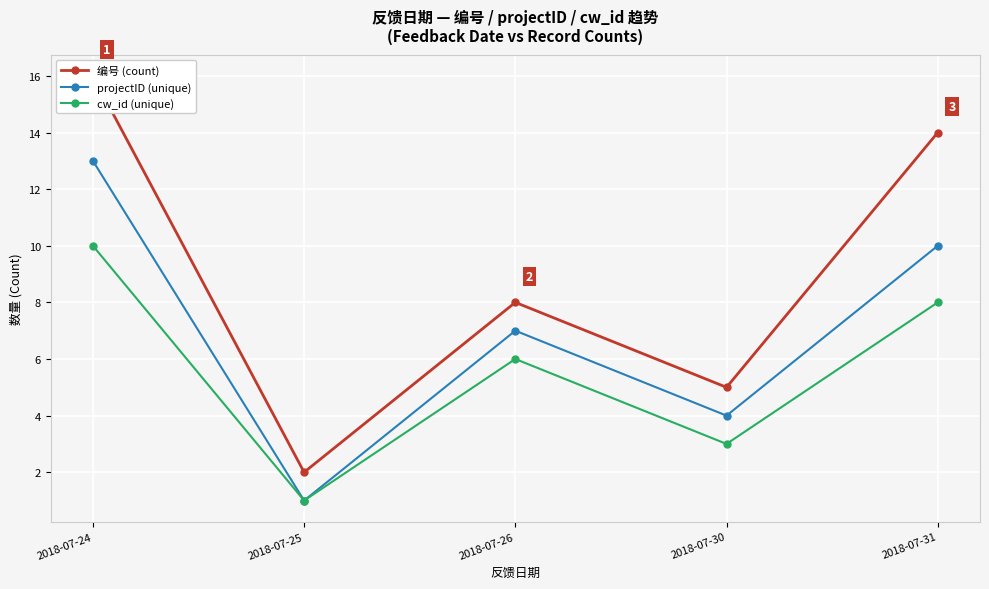

What is the value of the projectID (unique) point at the 3rd from the left?

7